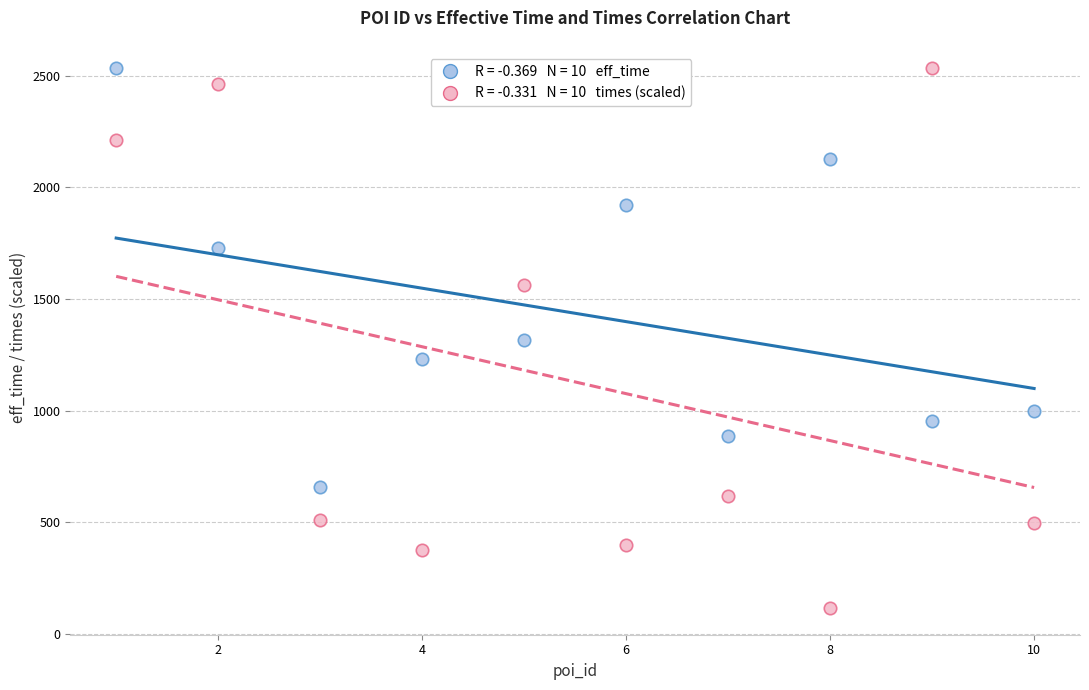

Across all data points, what is the range of Y values (max minus min)?

2418.3